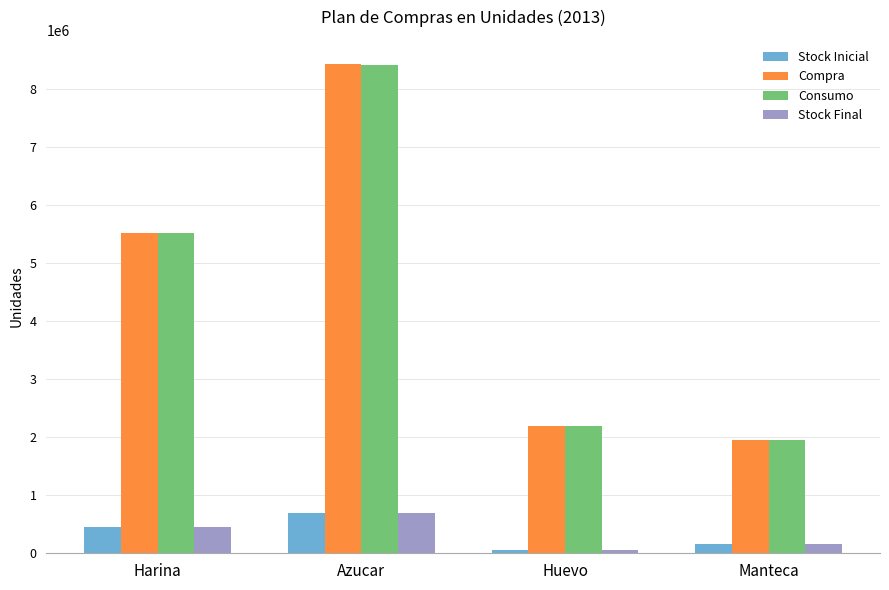

How many bars are there in each group?

4